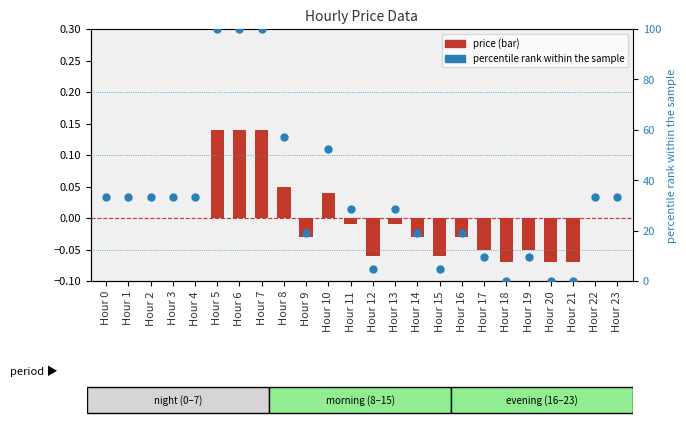

Which series contains the highest Y value?

percentile rank within the sample